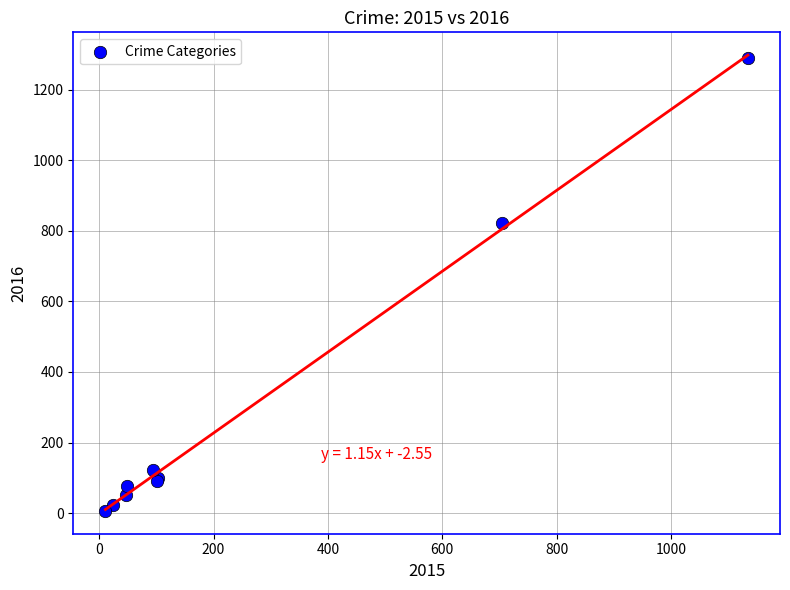

What Y value in the scatter plot is closest to 648?

822